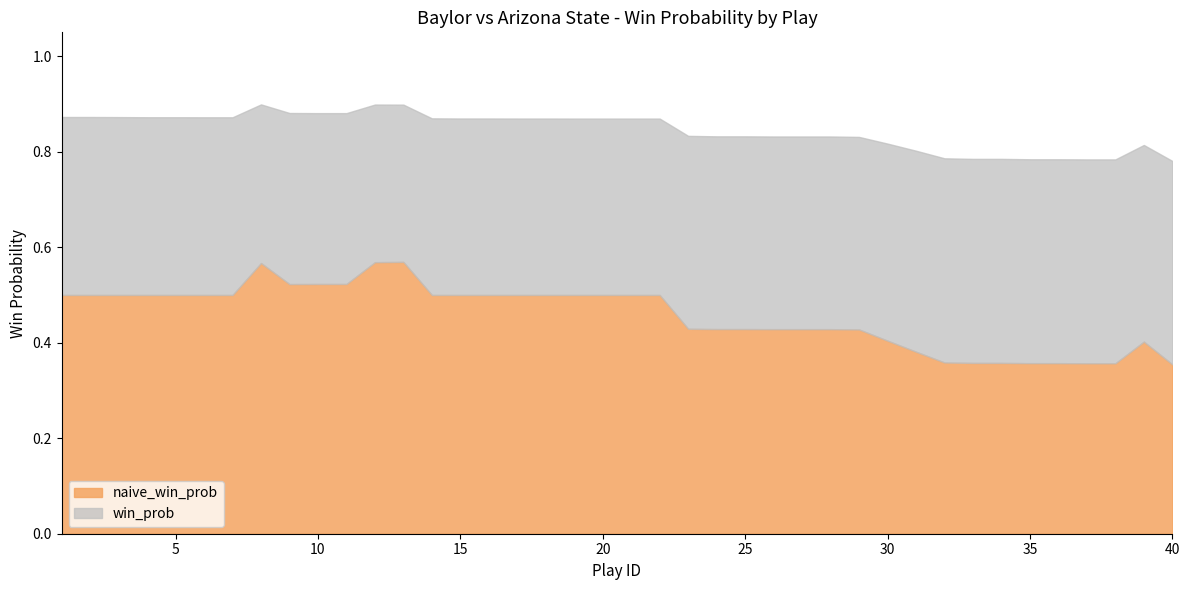

What are all the series names shown in the legend?

naive_win_prob, win_prob